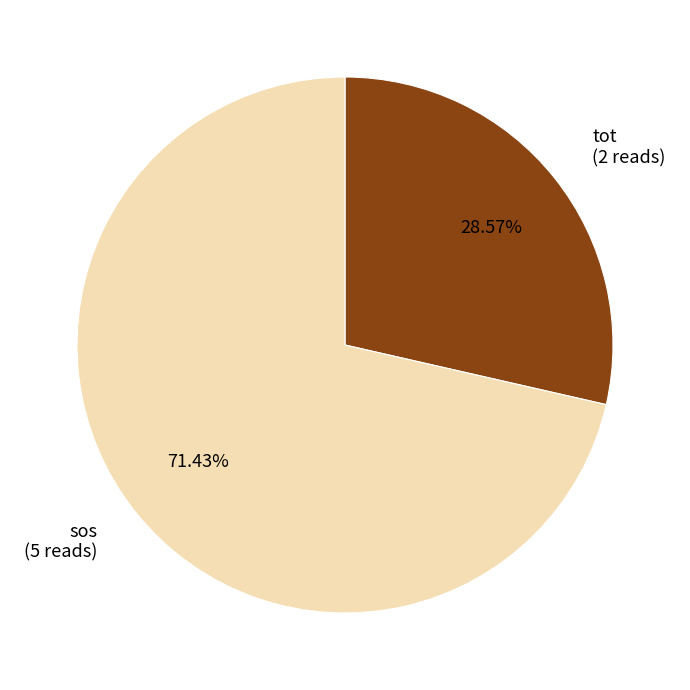

Which category has the biggest portion of the pie?

sos